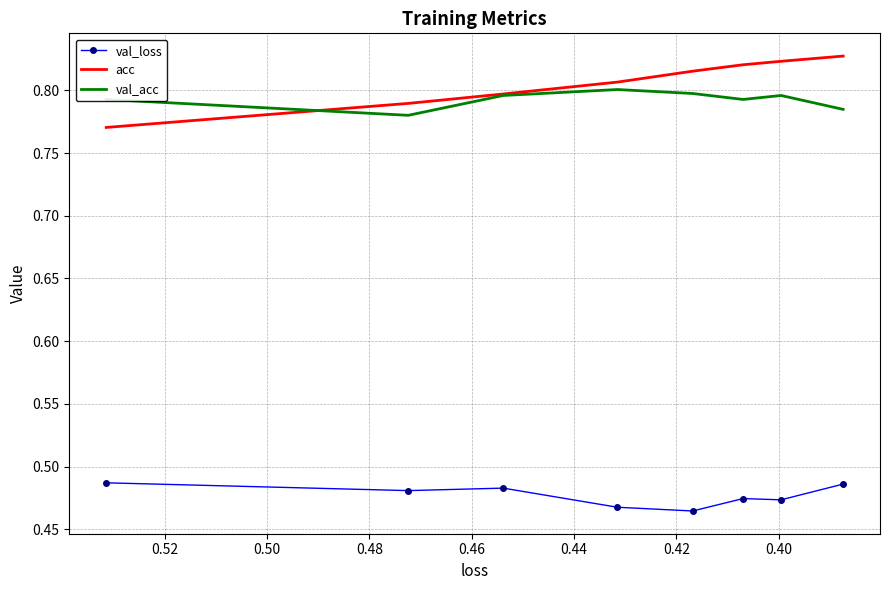

Is the value of acc at 0.50 greater than the value of val_loss at 0.40?

Yes